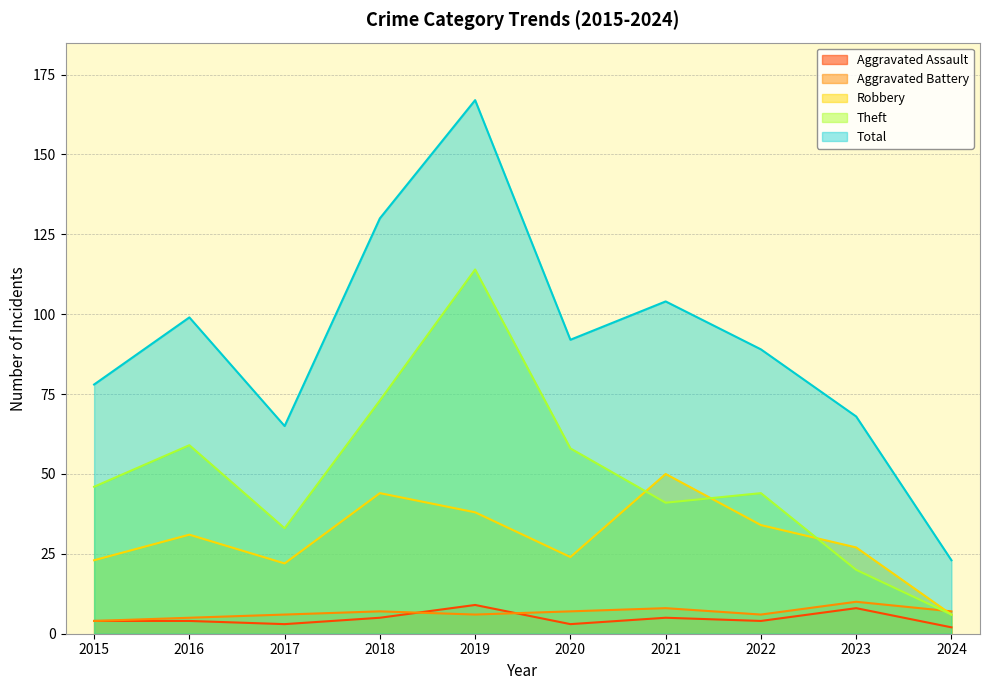

The value of Robbery at 2023 is 27. True or false?

True